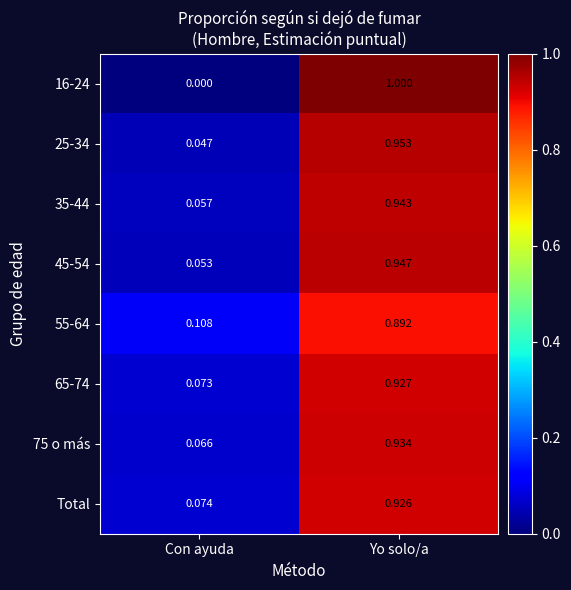

At which label is 65-74 closest to 0?

Con ayuda